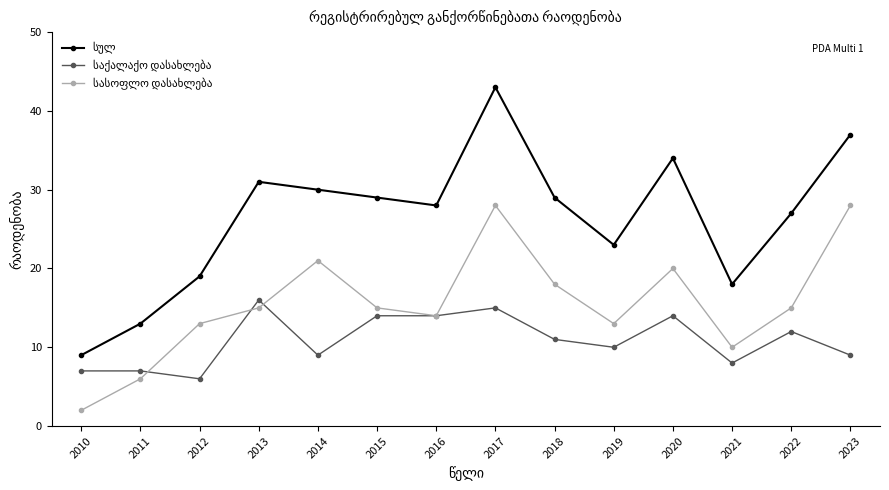

Does the chart have visible grid lines?

No